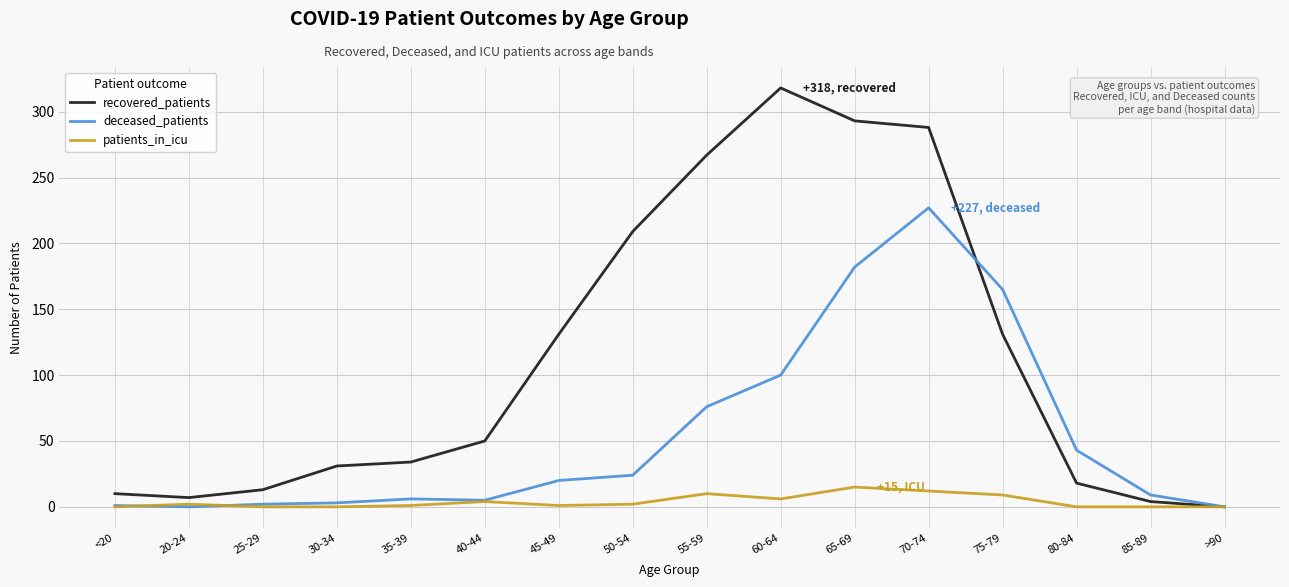

What is the total value across all series at 70-74?

527